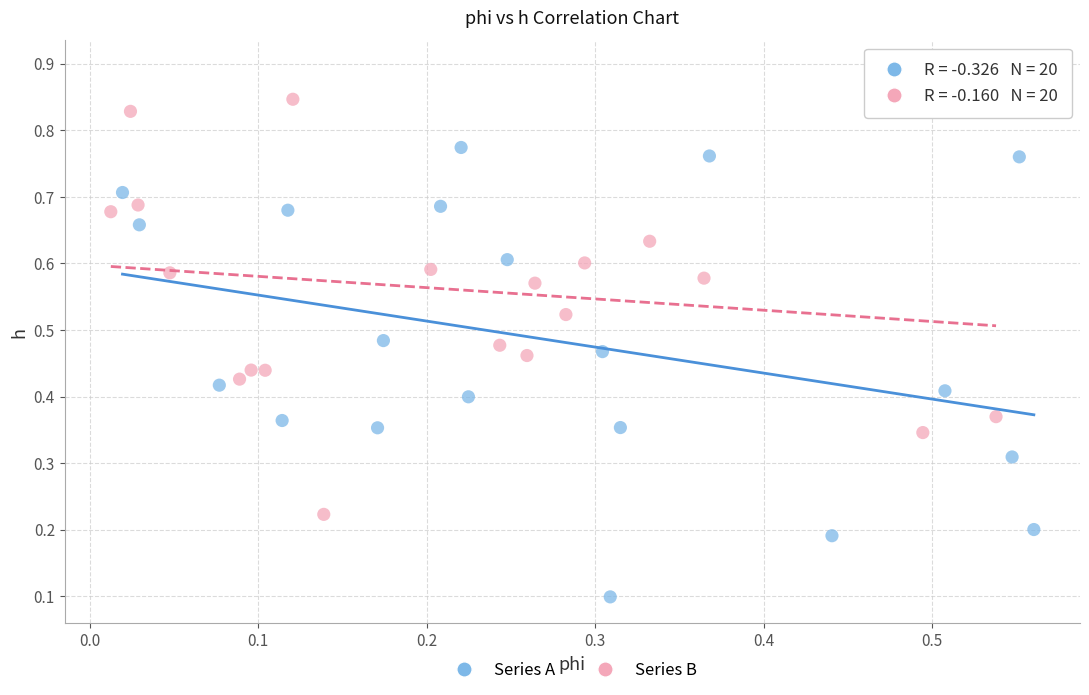

Which series contains the lowest Y value?

Series A